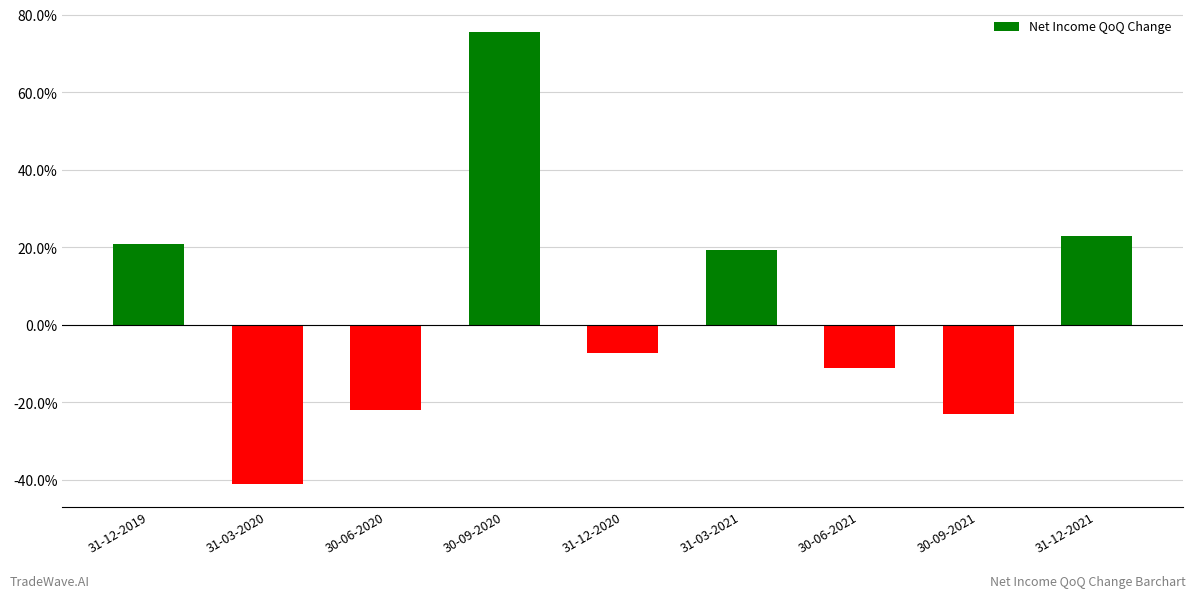

Are the bars horizontal?

No